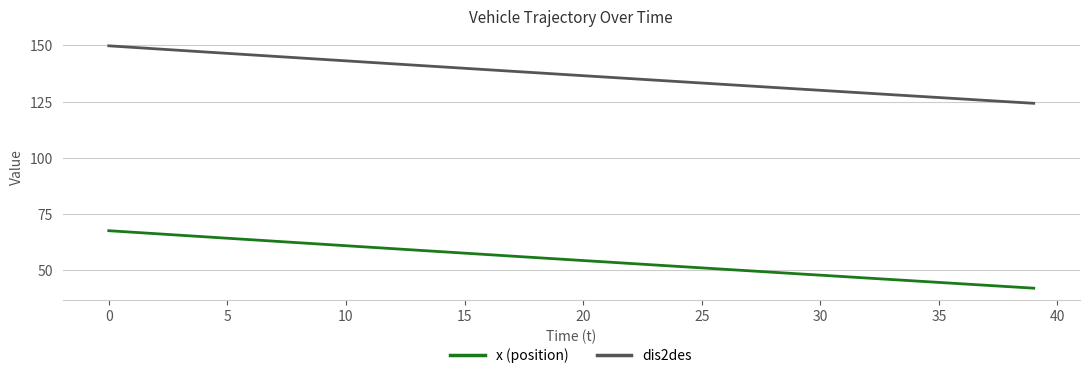

True or false: dis2des and x (position) cross at least once.

False